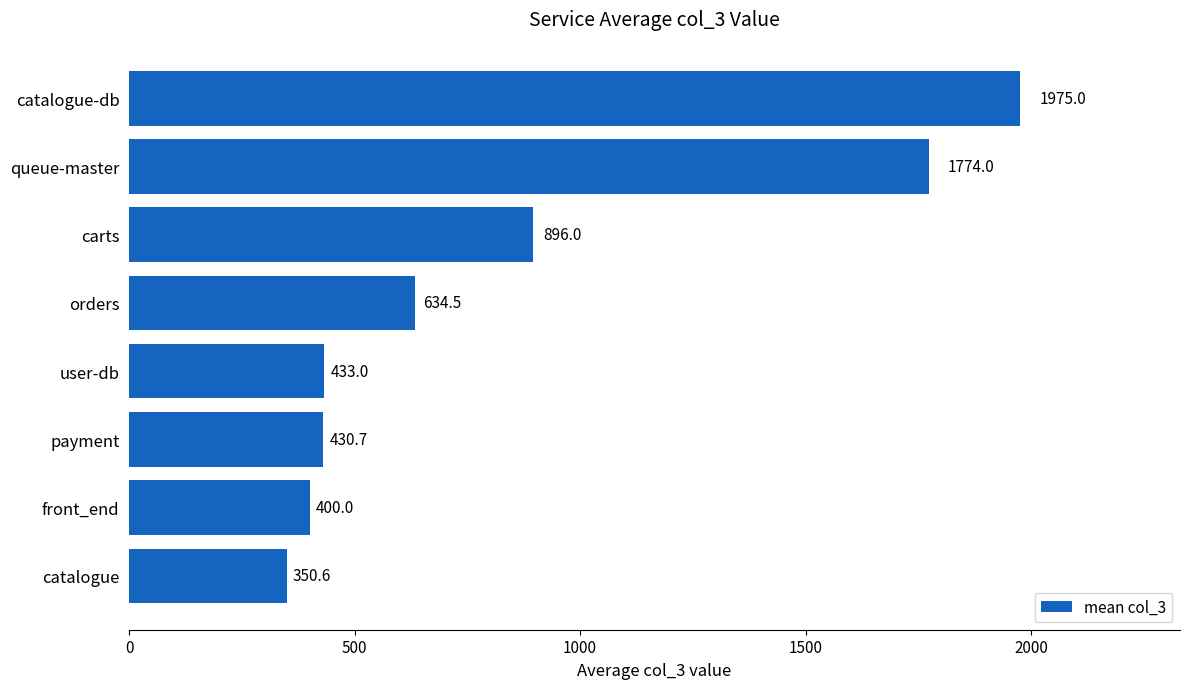

Reading top to bottom, list all the values displayed in this chart.

1975.0	1774.0	896.0	634.5	433.0	430.7	400.0	350.6